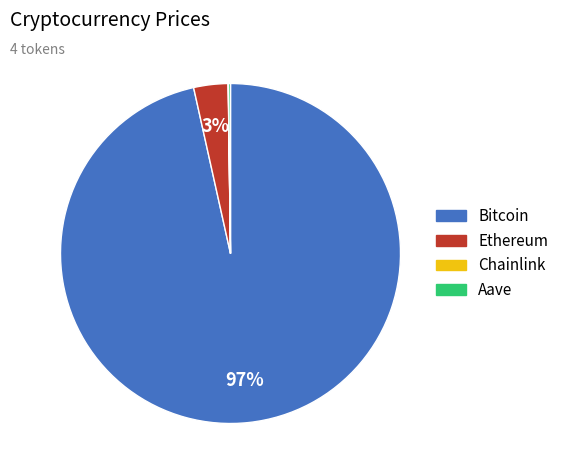

To the nearest percent, what percentage of the pie is Ethereum?

3%